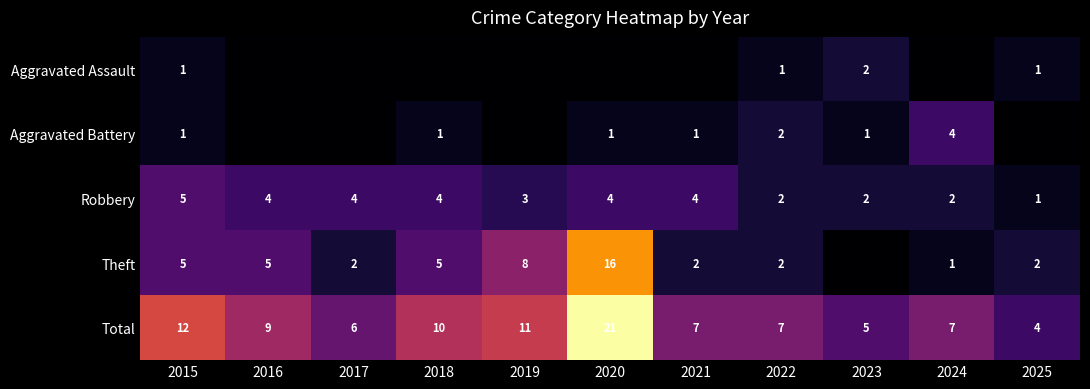

What is the difference between the Robbery values at 2020 and 2024?

2